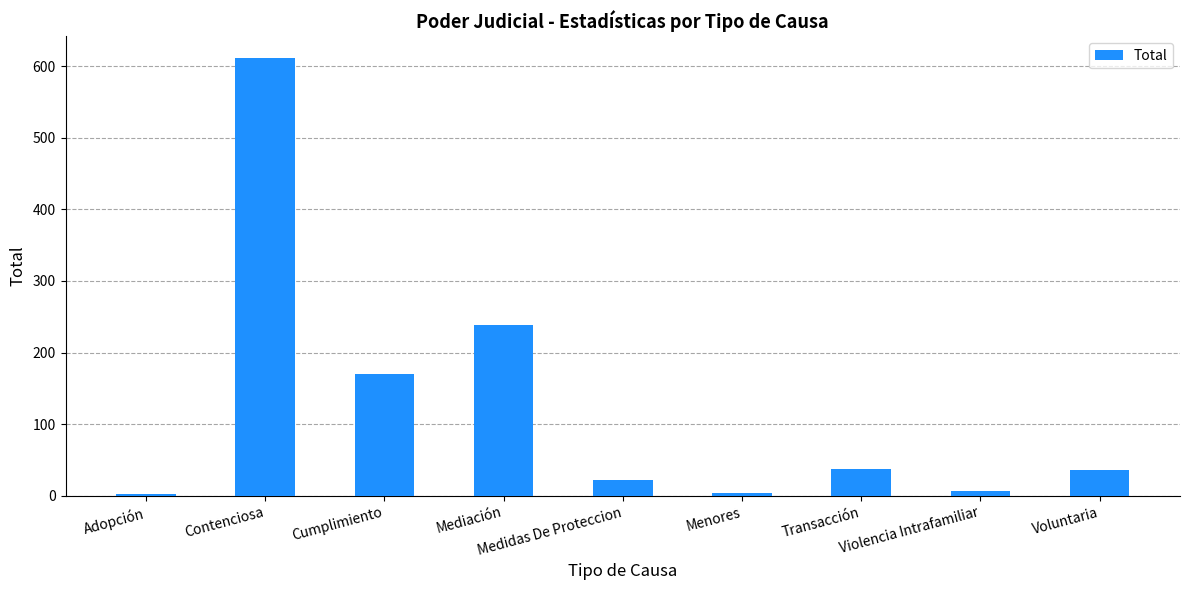

How many values are below 36?

4